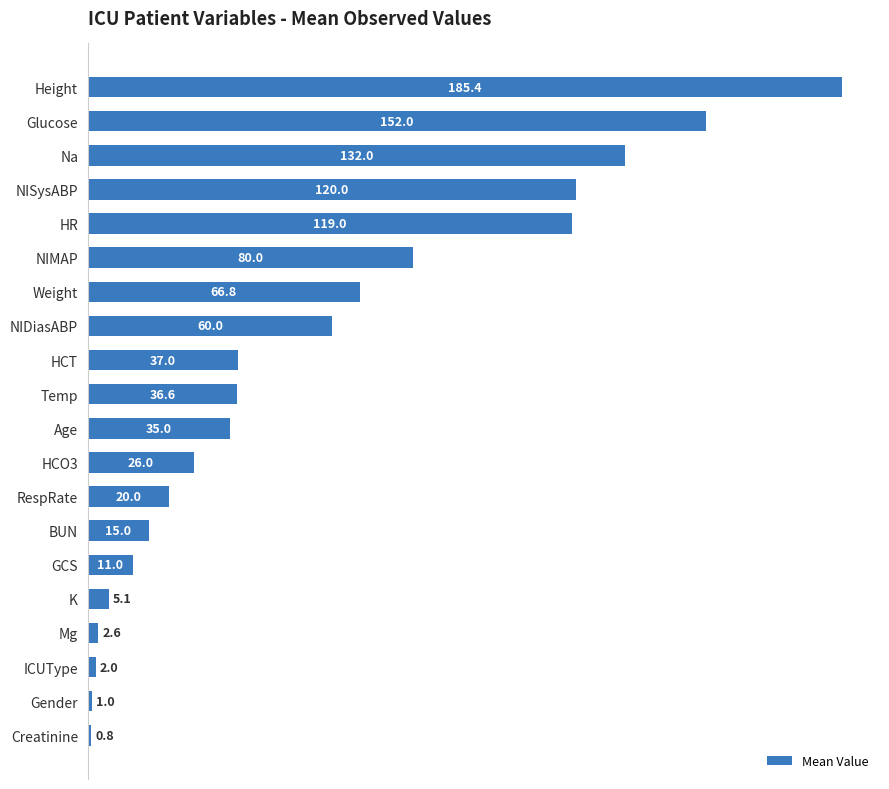

What is the maximum value shown in the chart?

185.4